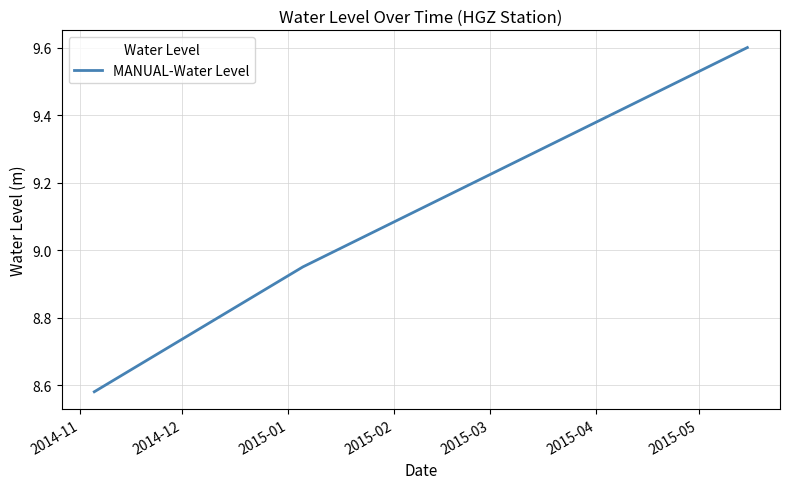

Does the chart have visible grid lines?

Yes